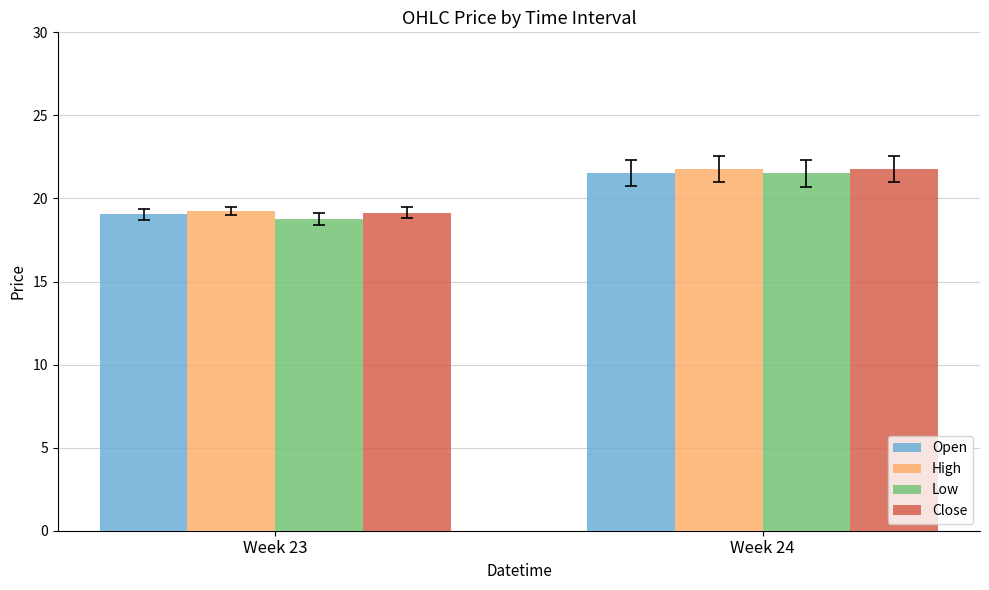

True or false: High has a value of 4.7 at Week 24.

False